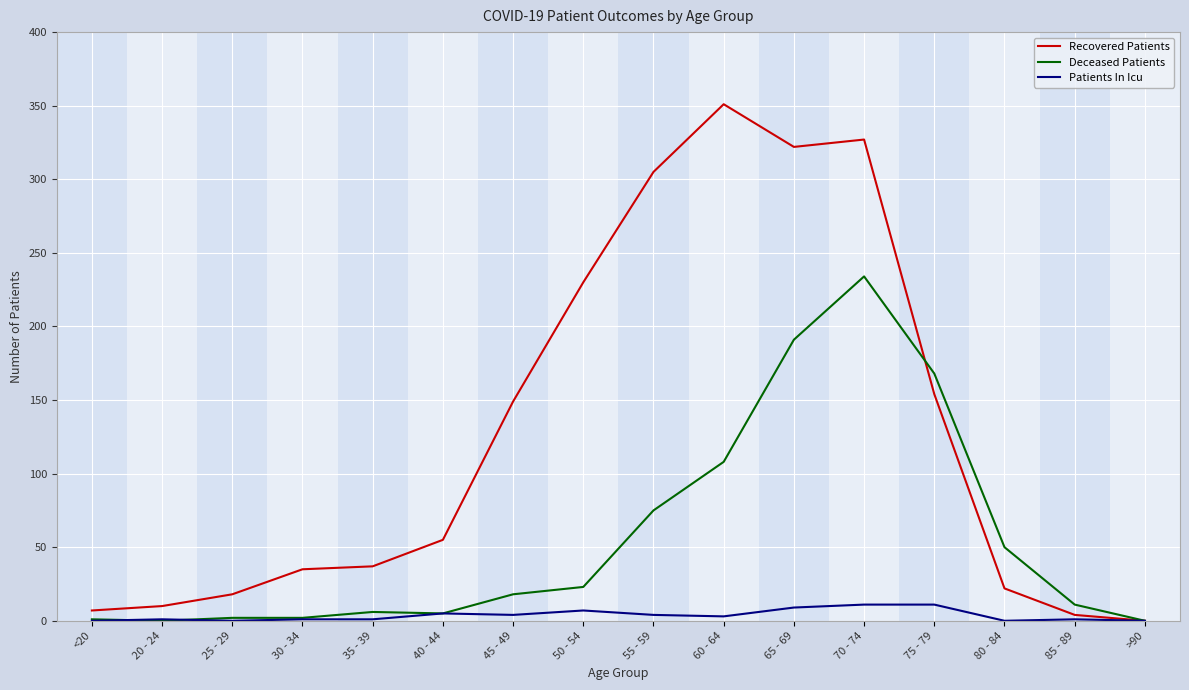

The value of Recovered Patients at 50 - 54 is 230. True or false?

True